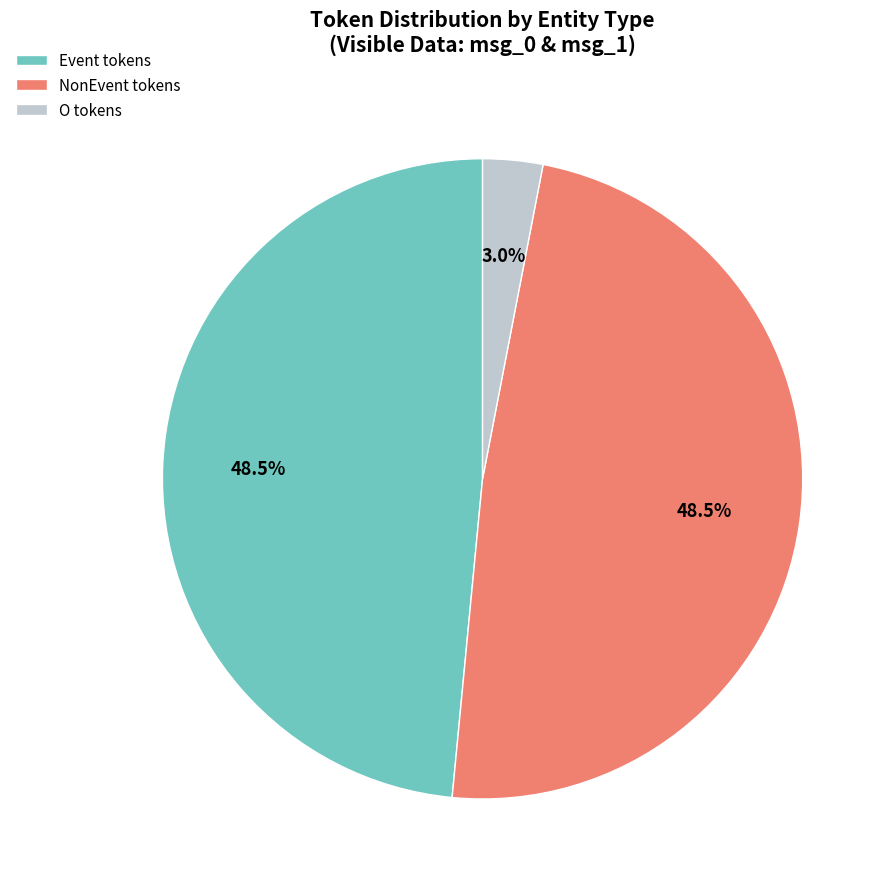

Is the sum of O tokens and NonEvent tokens greater than half?

Yes